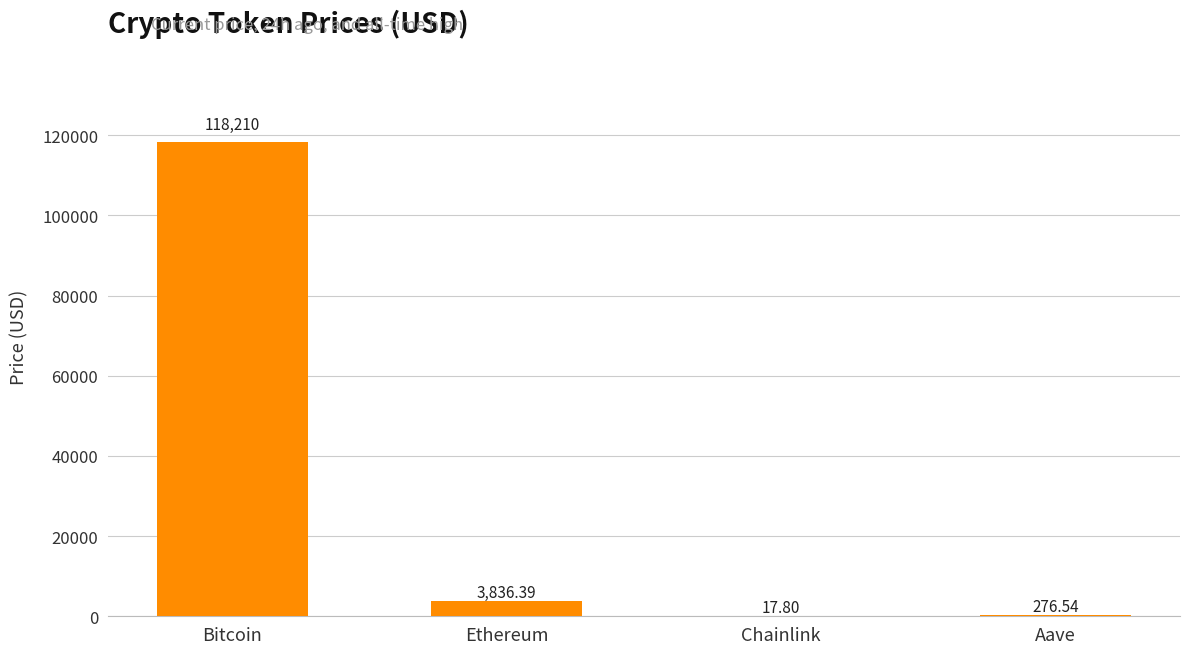

Where does the data first go above 3836?

Bitcoin